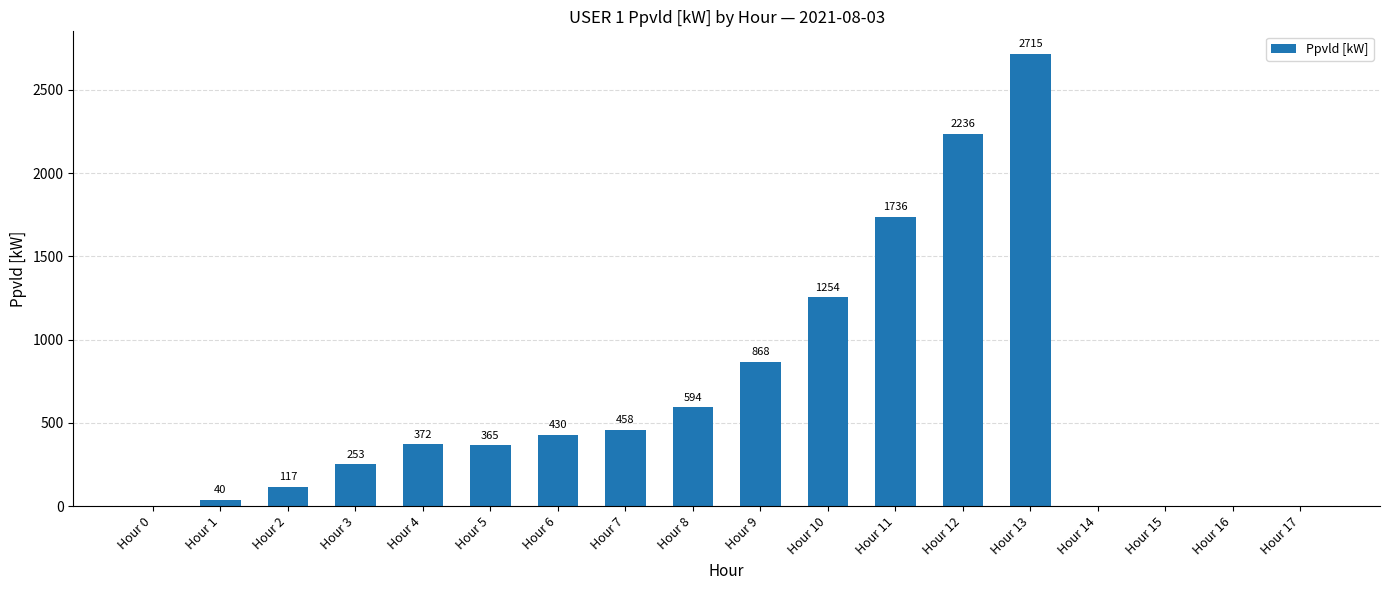

Where is the data nearest to the value 1357?

Hour 10